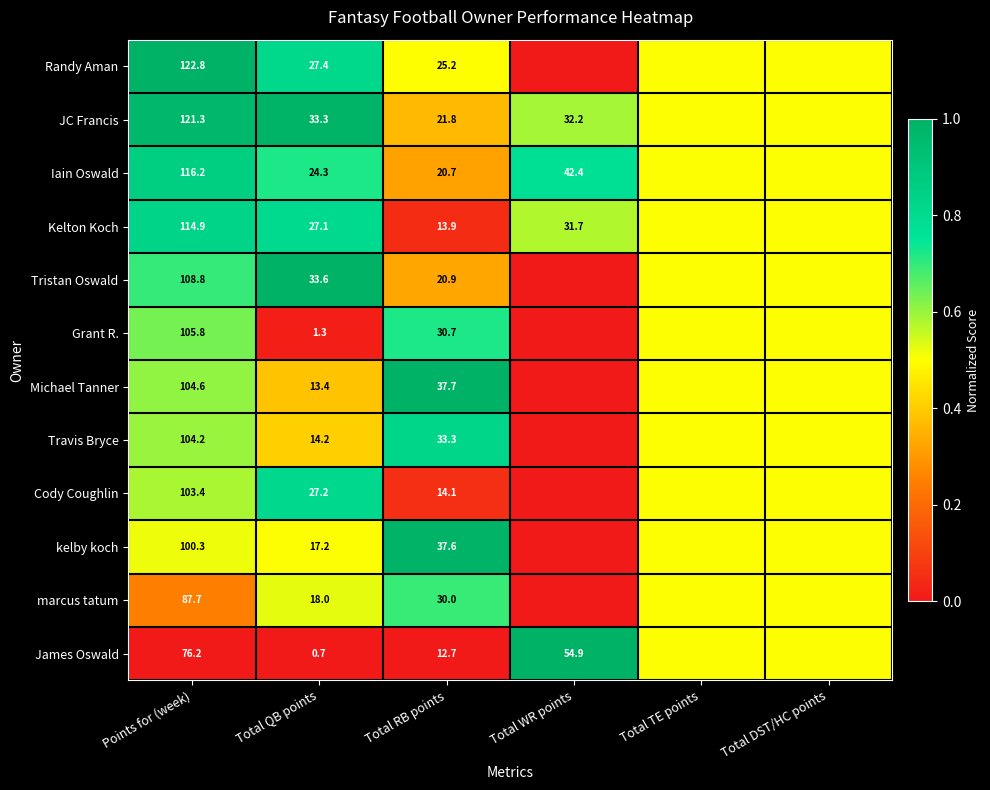

At which category does the chart reach its minimum across all series?

Total WR points